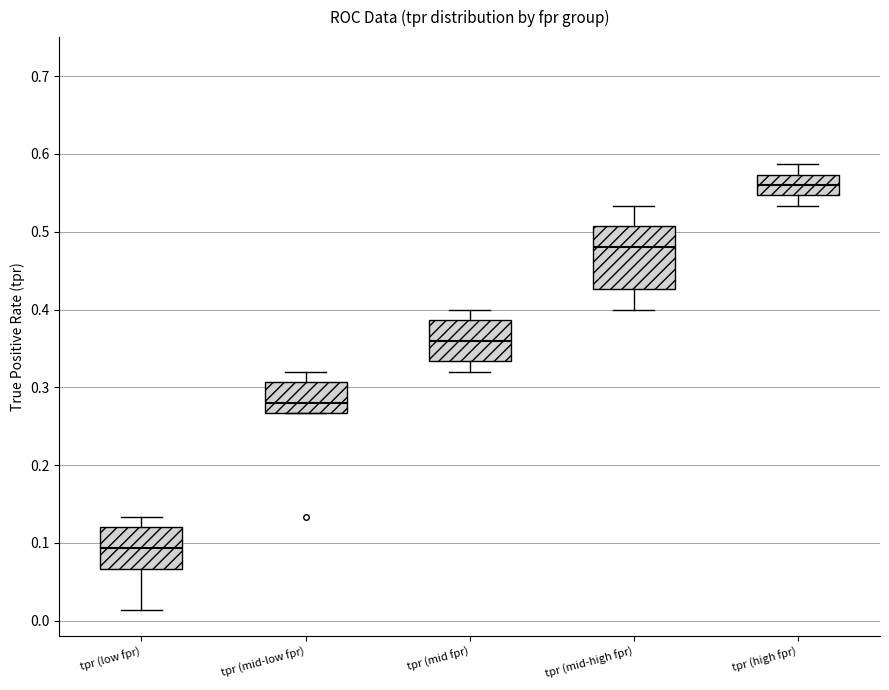

Reading left to right, transcribe this box plot: for each box, give where its median line is, the range the box spans, and where its two whiskers end, as read against the y-axis. The values are not printed on the chart, so give them approximately, as read against the axis.

tpr (low fpr): median 0.09, box 0.07 to 0.12, whiskers 0.01 to 0.13
tpr (mid-low fpr): median 0.28, box 0.27 to 0.31, whiskers 0.27 to 0.32
tpr (mid fpr): median 0.36, box 0.33 to 0.39, whiskers 0.32 to 0.40
tpr (mid-high fpr): median 0.48, box 0.43 to 0.51, whiskers 0.40 to 0.53
tpr (high fpr): median 0.56, box 0.55 to 0.57, whiskers 0.53 to 0.59